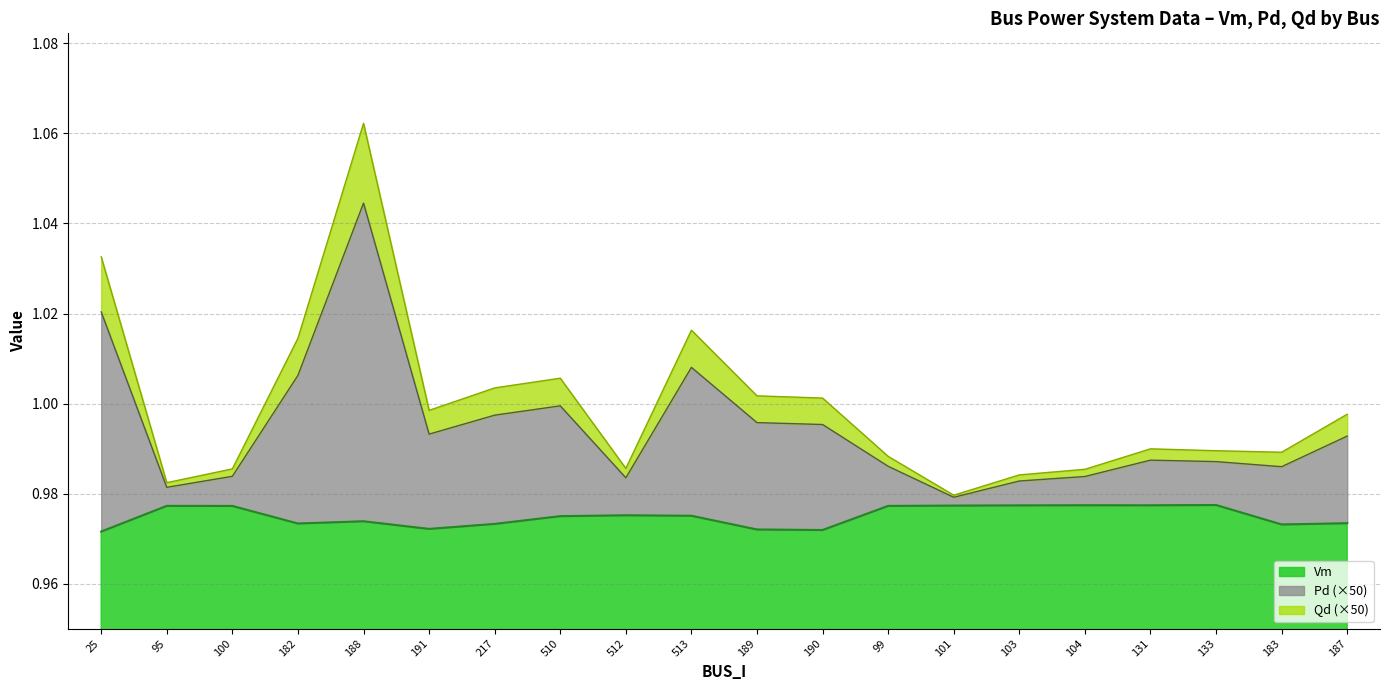

Where is the first local minimum for Pd?

95